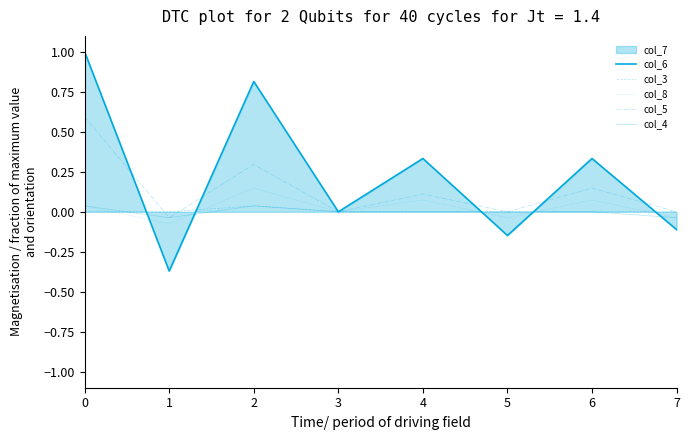

Is it true that col_6 equals 0.1 at 6?

False